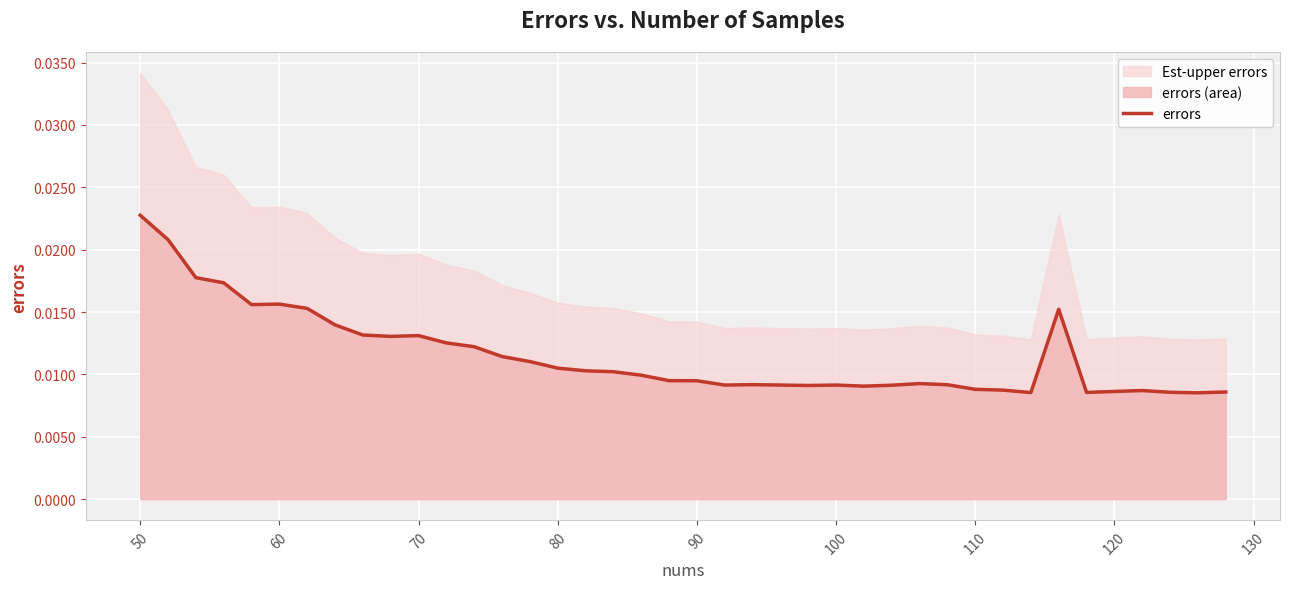

True or false: the data shows 0.0 at 28.

False